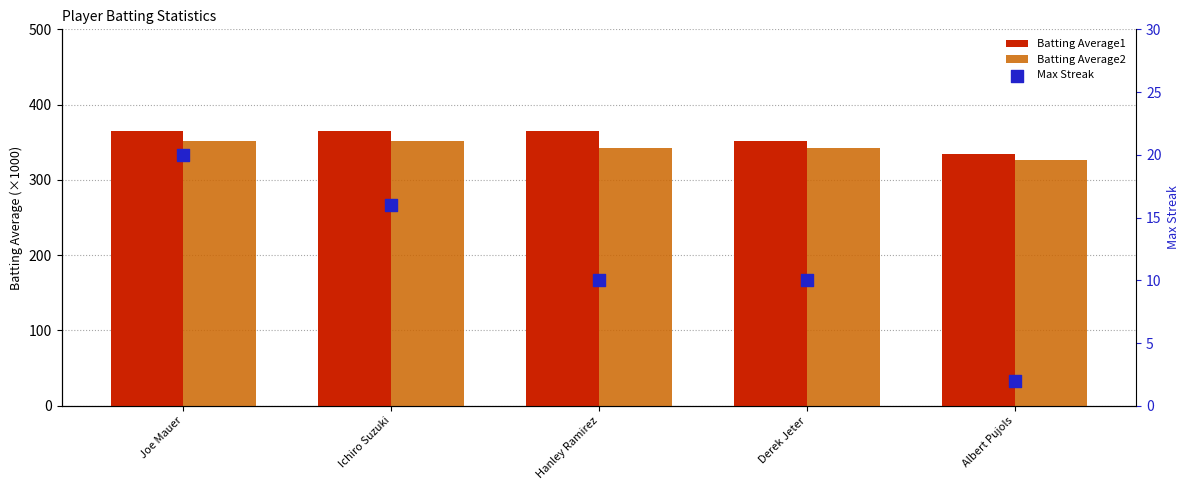

What are all the series names shown in the legend?

Batting Average1, Batting Average2, Max Streak